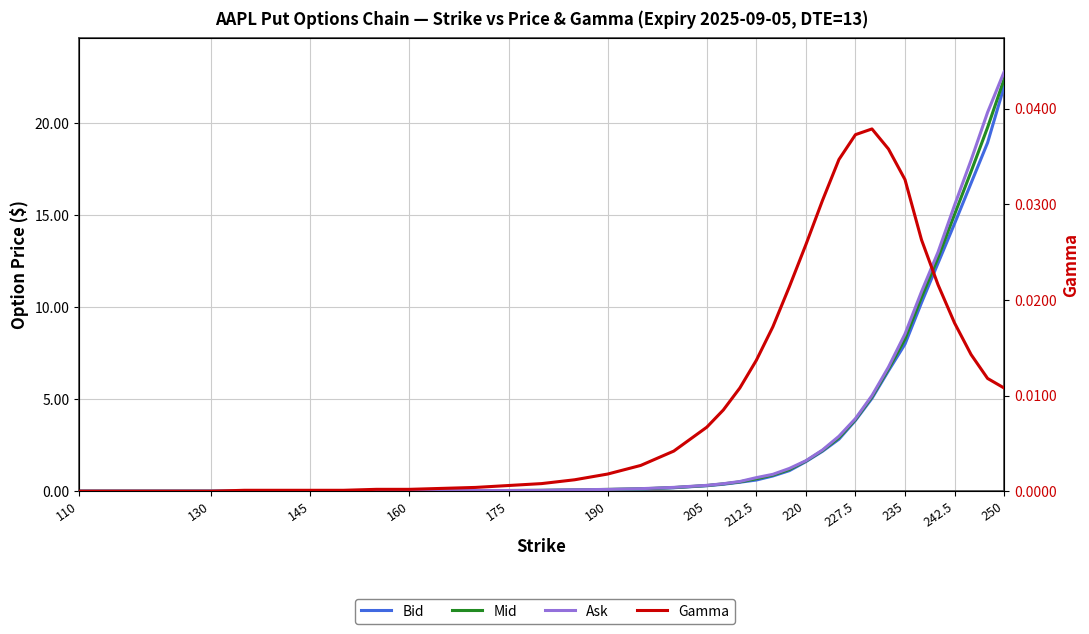

List the series in order of their peak value, highest first.

Ask, Mid, Bid, Gamma